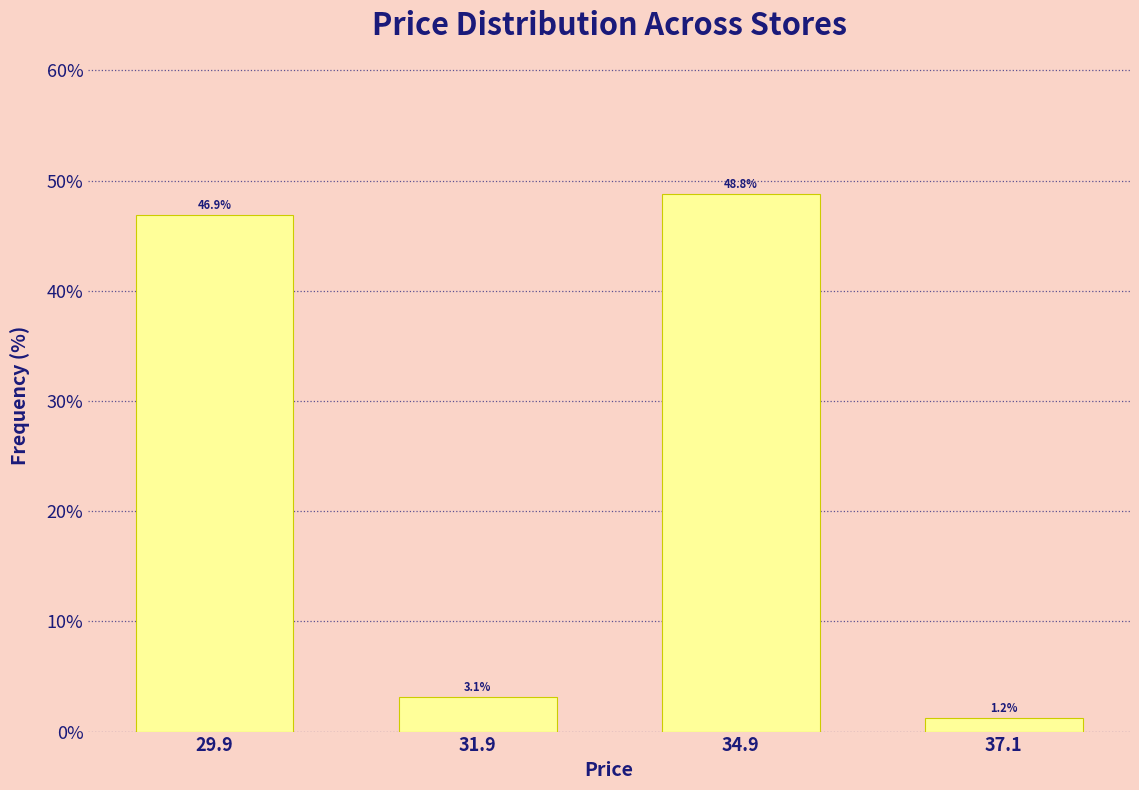

The chart shows a value of 28.3 at 34.9. True or false?

False